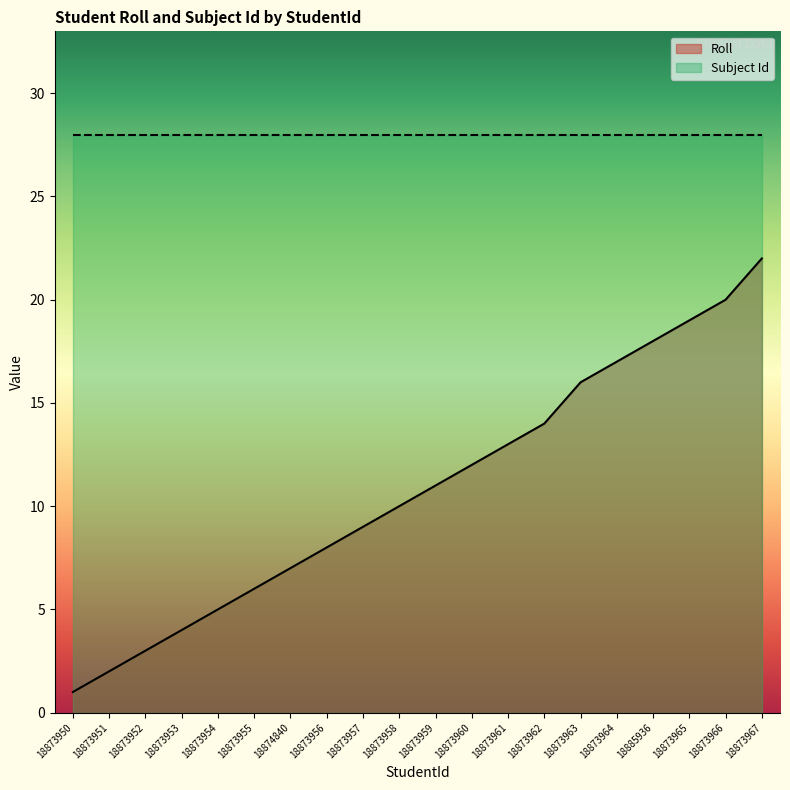

What position from the left is 18873950?

1